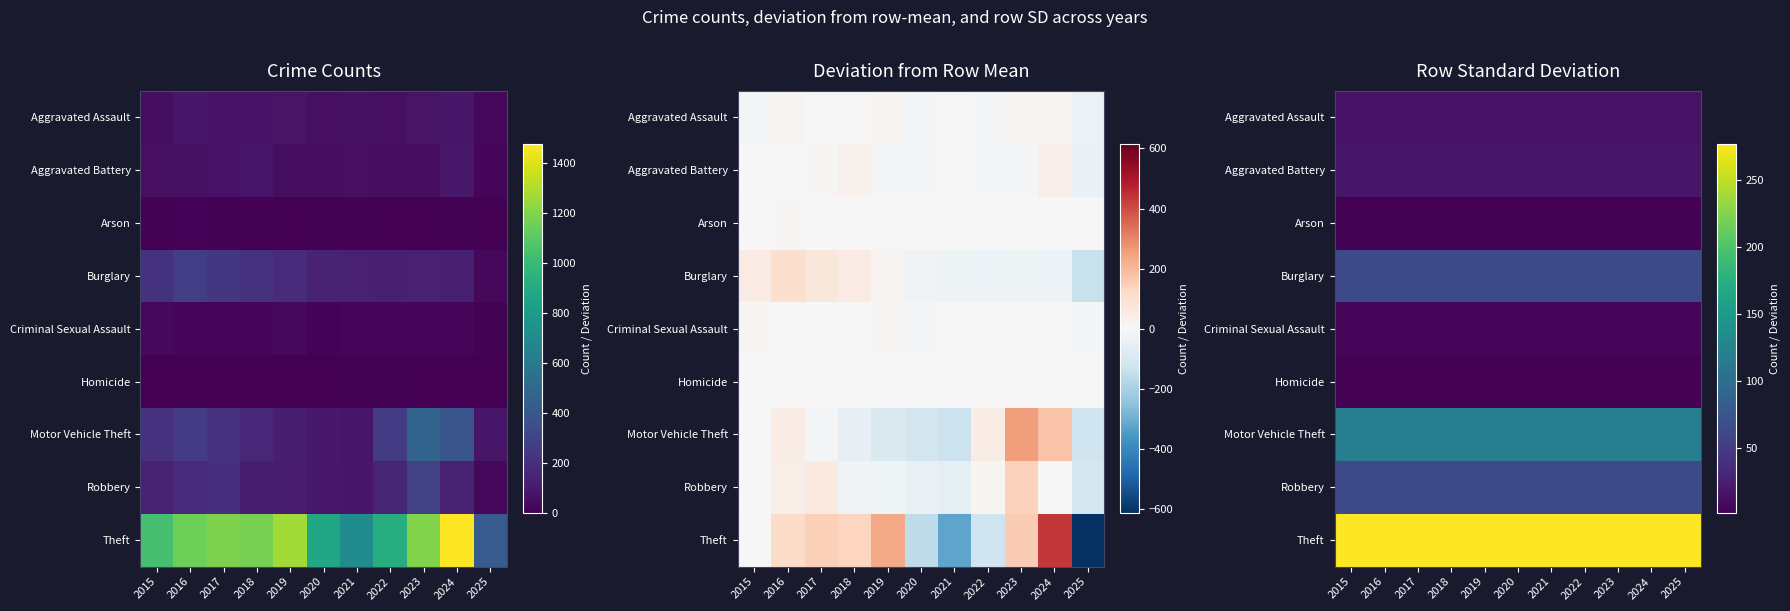

Which series has the largest total across all categories?

Theft